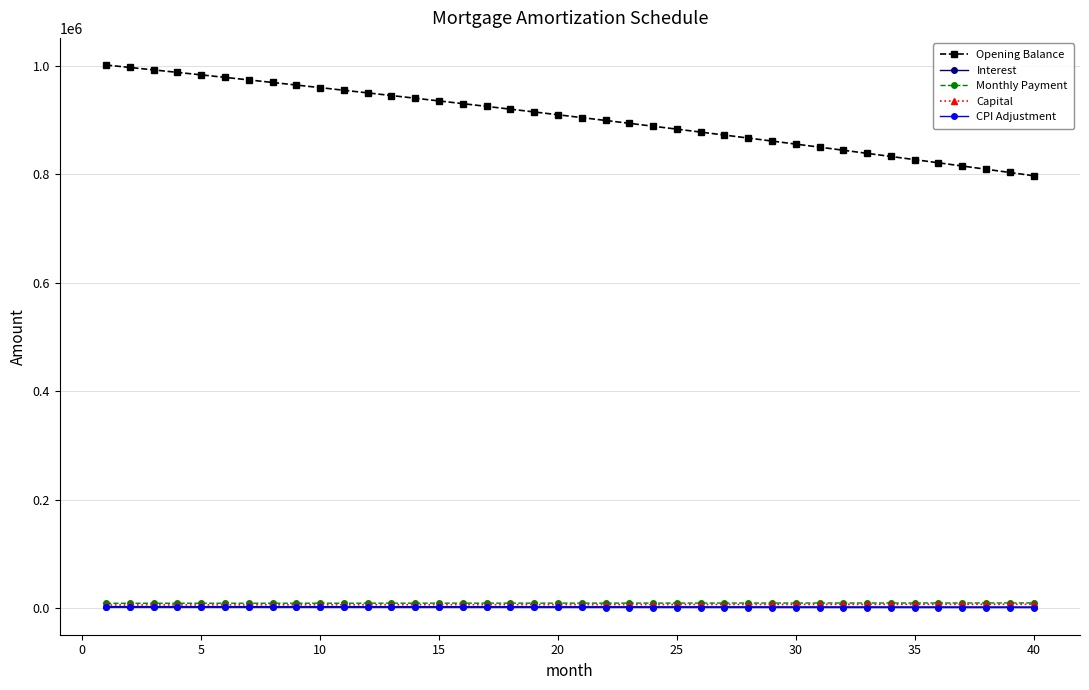

Which series has the largest total across all categories?

Opening Balance